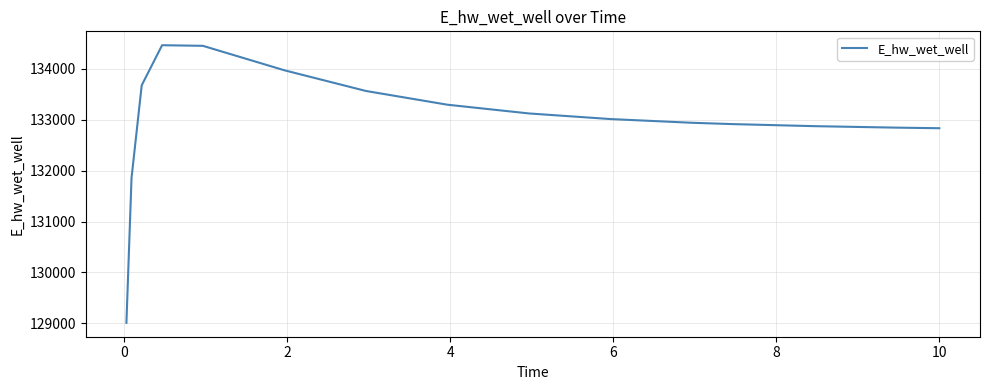

What is the smallest value displayed?

129009.7